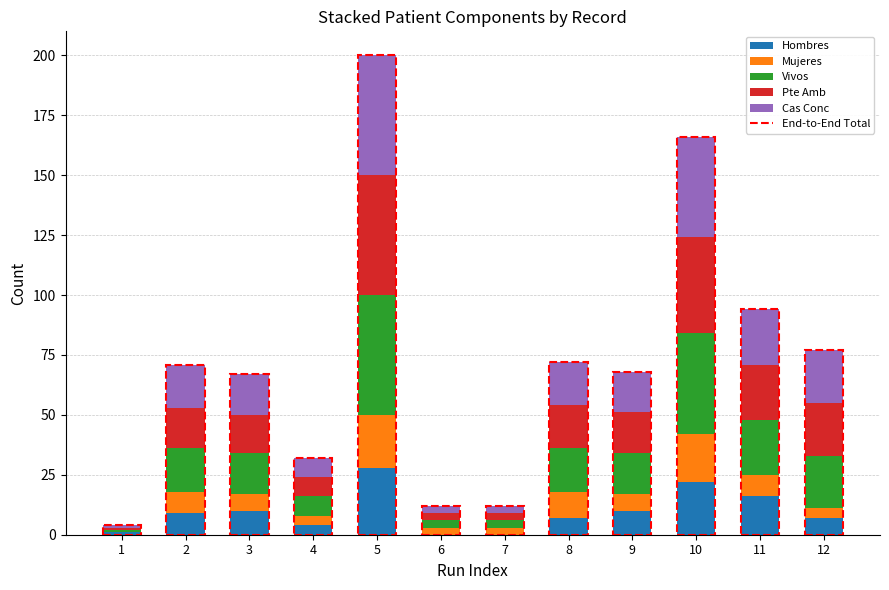

At which category is the sum across all series the highest?

5